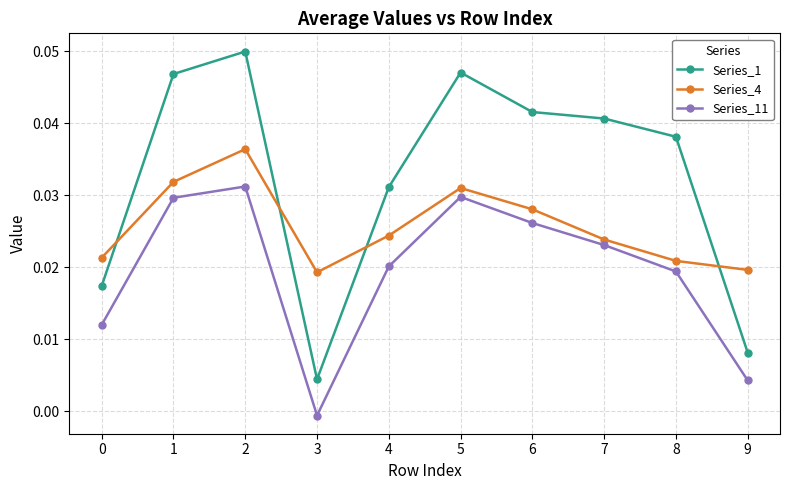

Is the value of Series_11 at 4 greater than the value of Series_1 at 0?

Yes